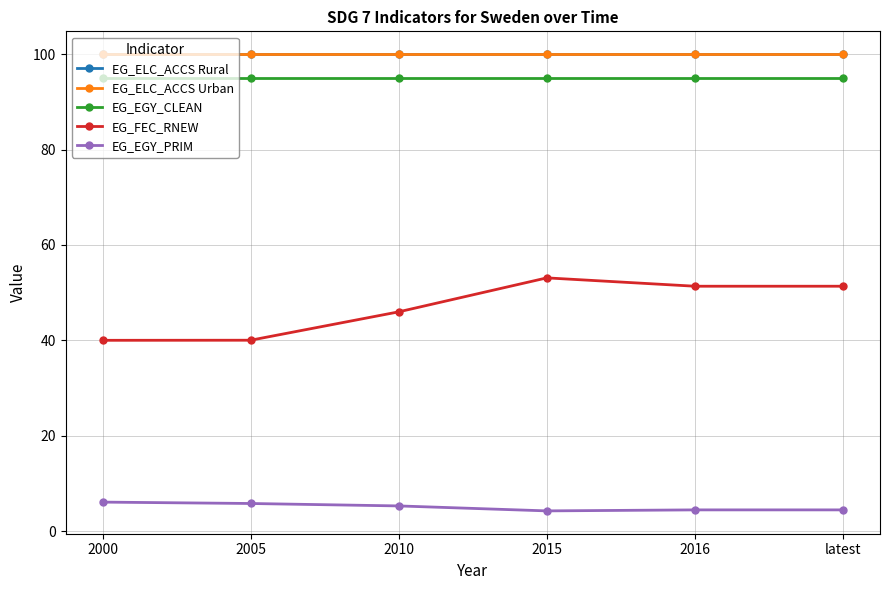

The value of EG_ELC_ACCS Urban at 2015 is 25.8. True or false?

False